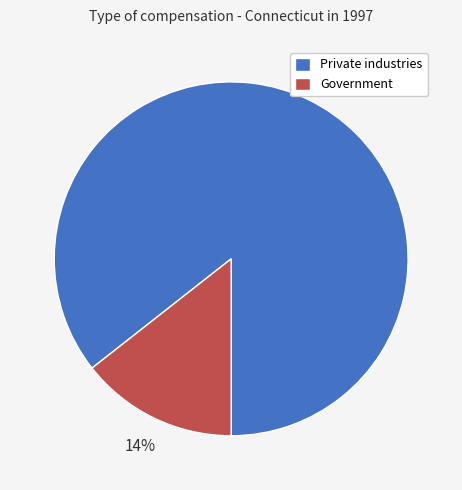

How many slices are in this pie chart?

2